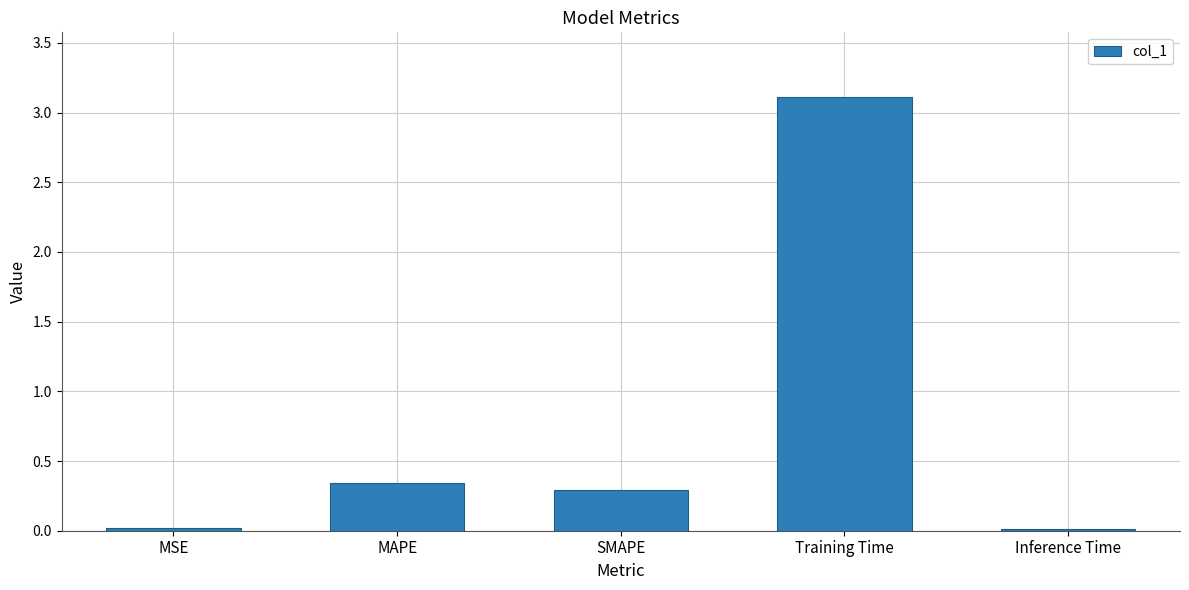

How many bars are there in total?

5